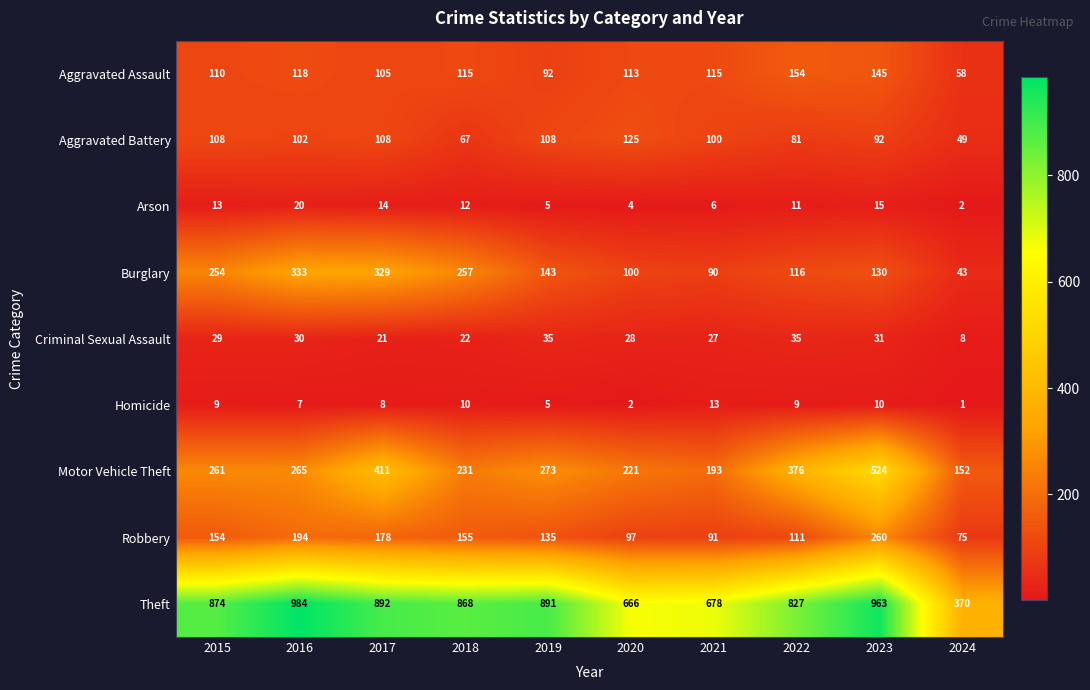

Which series has the largest total across all categories?

Theft